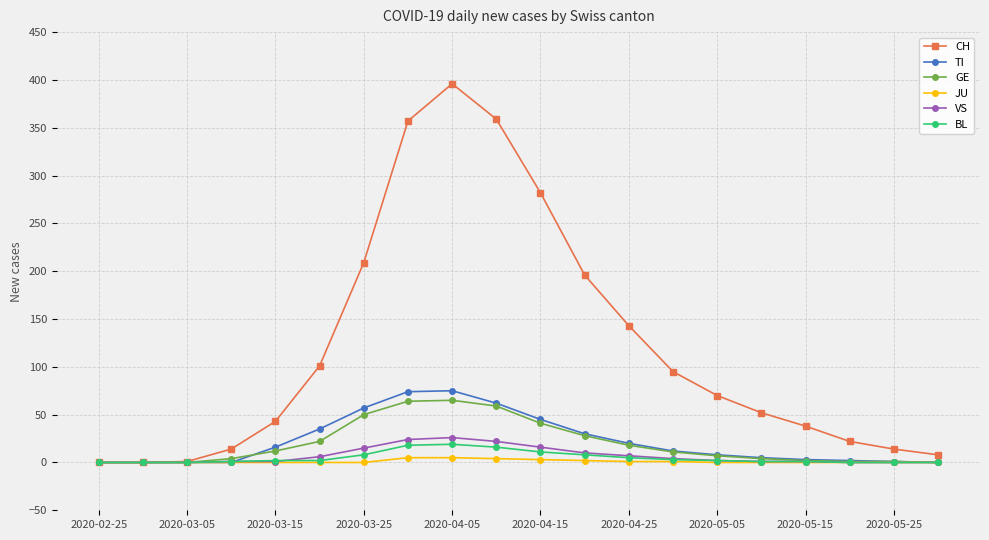

True or false: GE has more than 0 points higher than both neighbors.

True